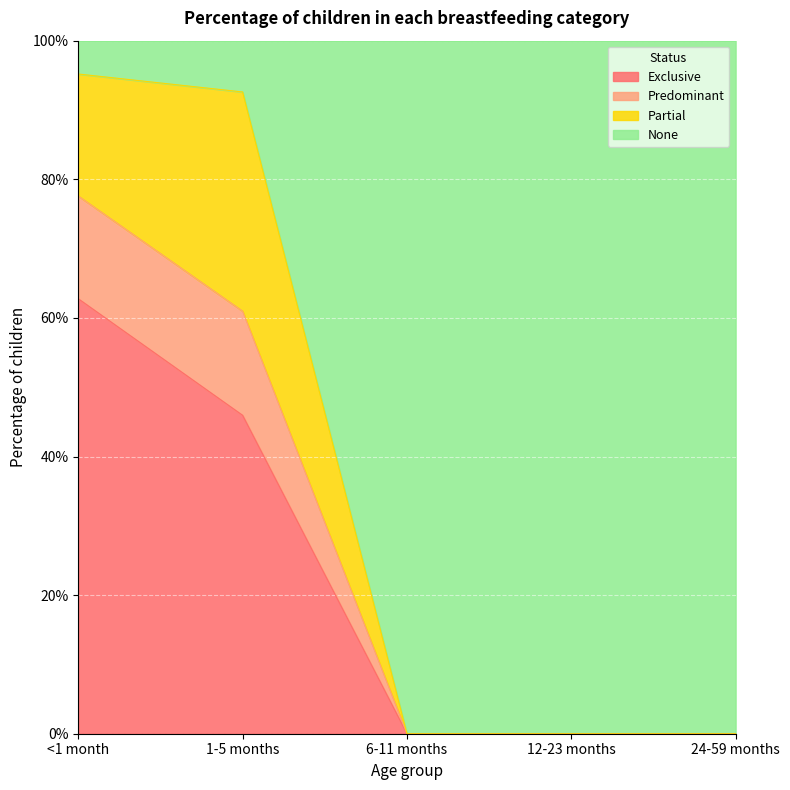

Which has a higher value, 6-11 months or 24-59 months?

6-11 months